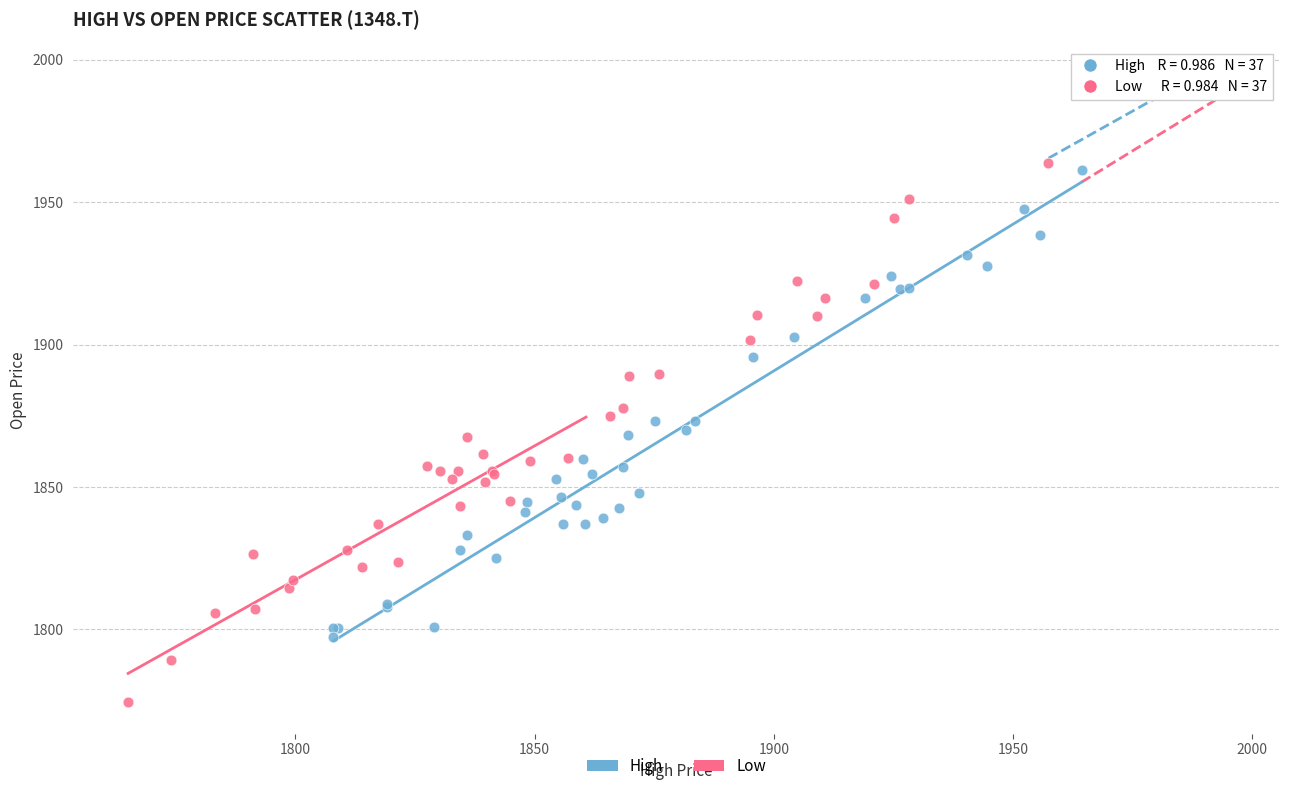

Which series contains the lowest Y value?

Low